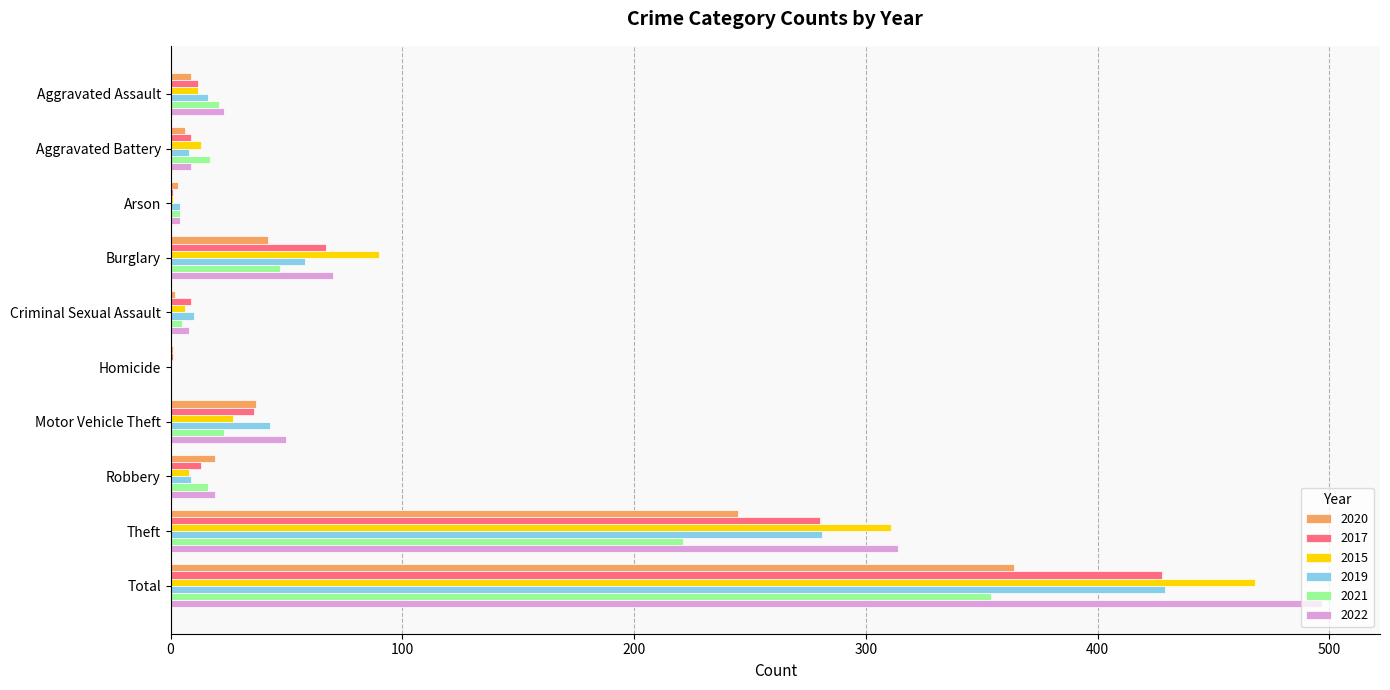

At which category does the chart reach its peak across all series?

Total